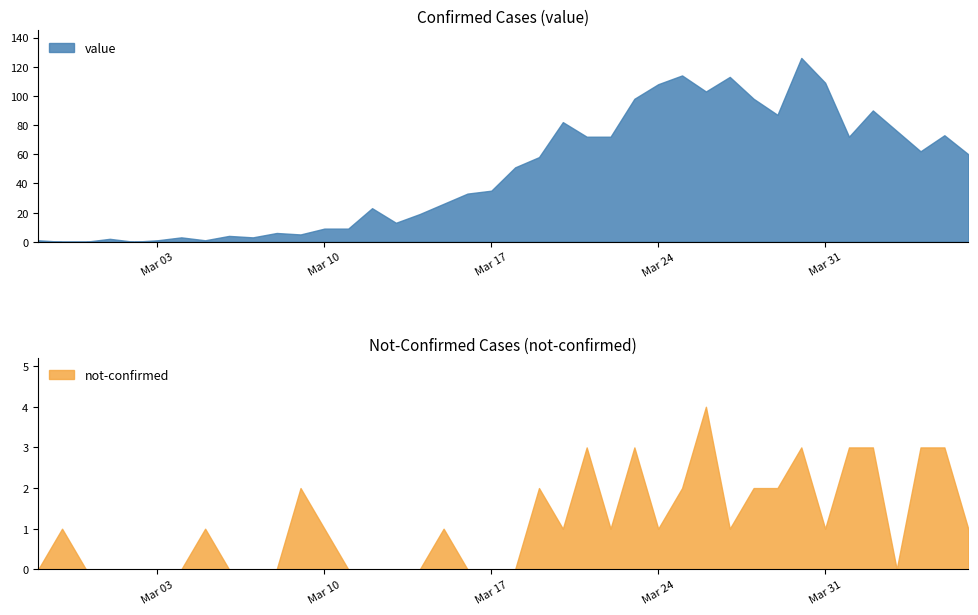

What is the label of the 7th point from the right?

2020-03-31